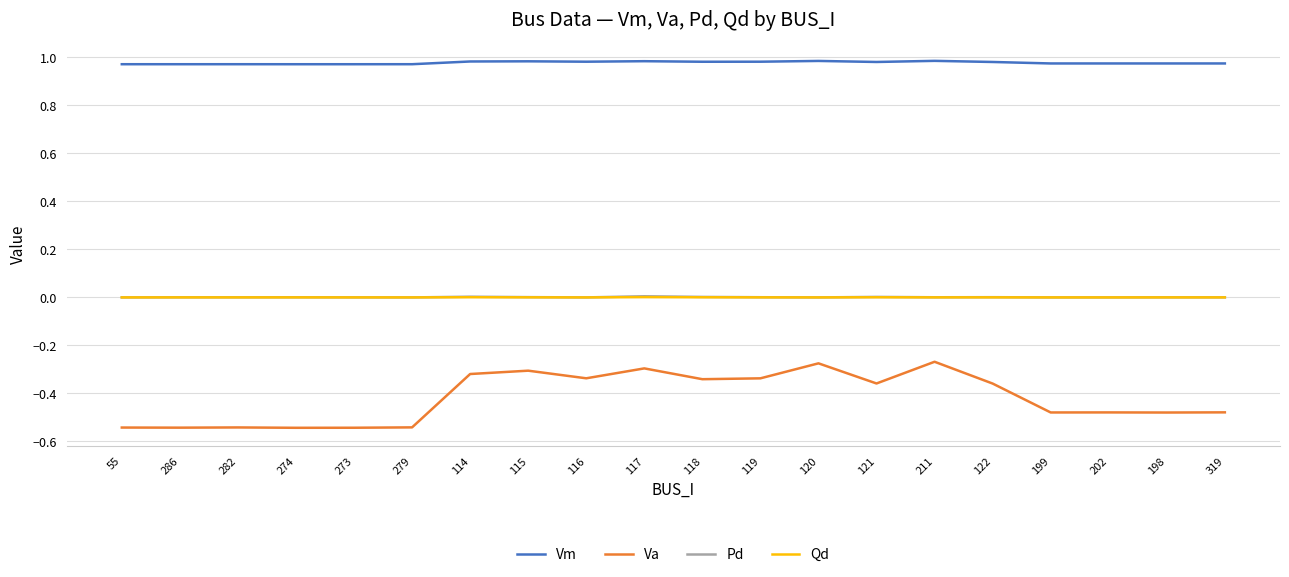

True or false: Vm has a value of 1.6 at 274.

False